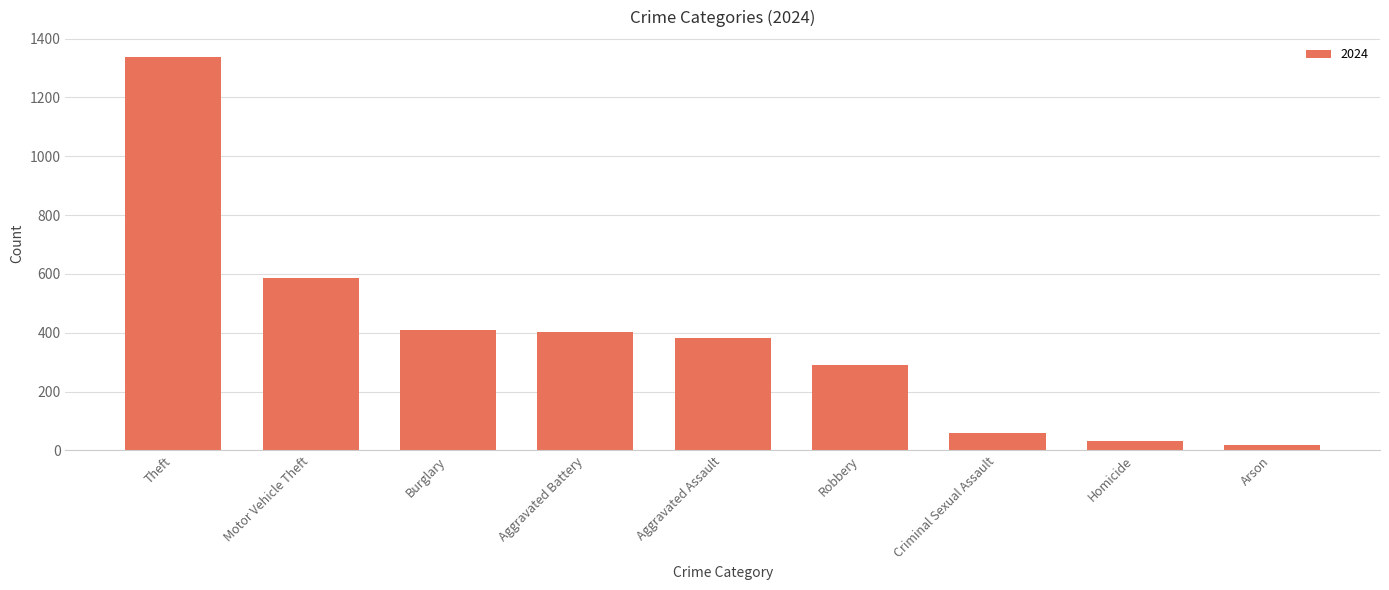

Which label corresponds to the largest value in the chart?

Theft